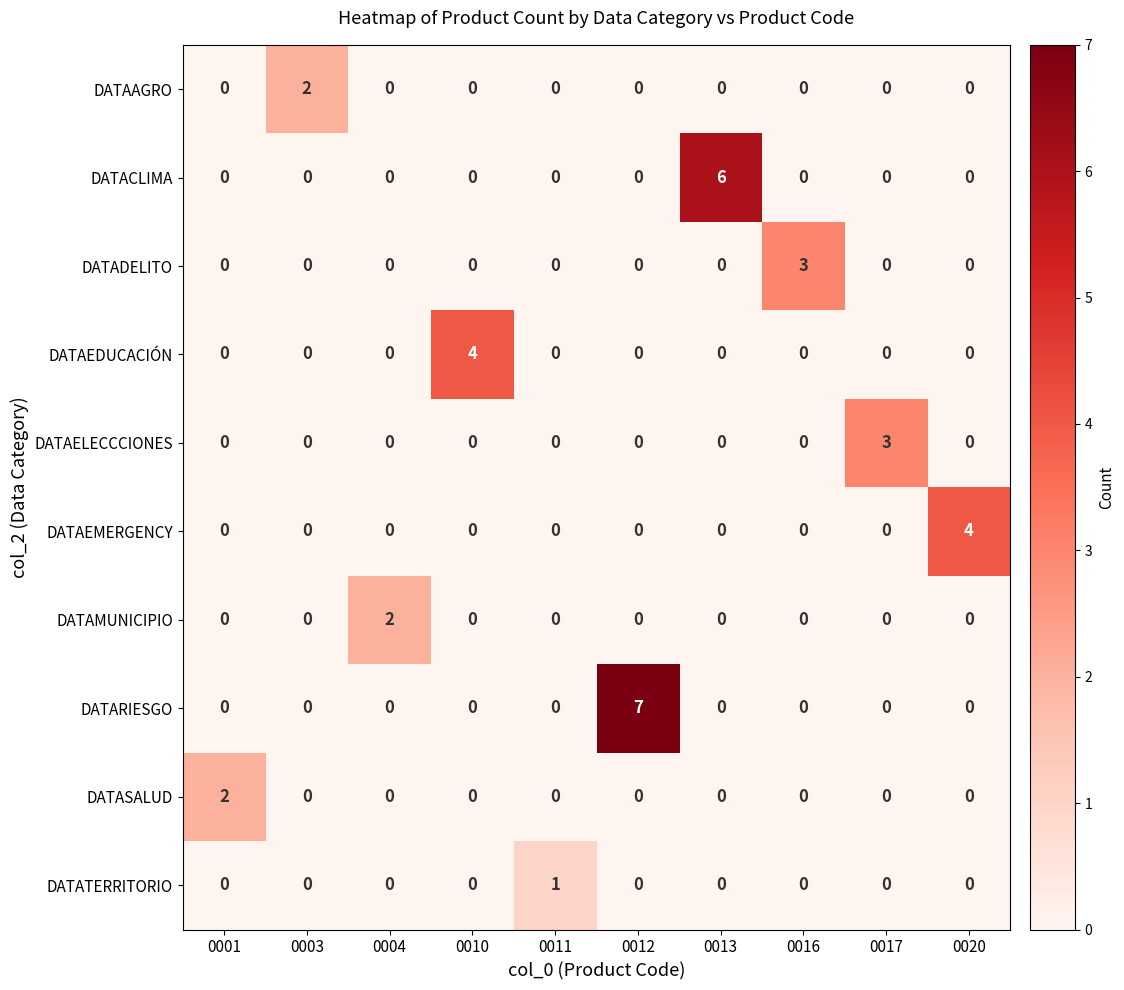

At which category is the sum across all series the highest?

0012